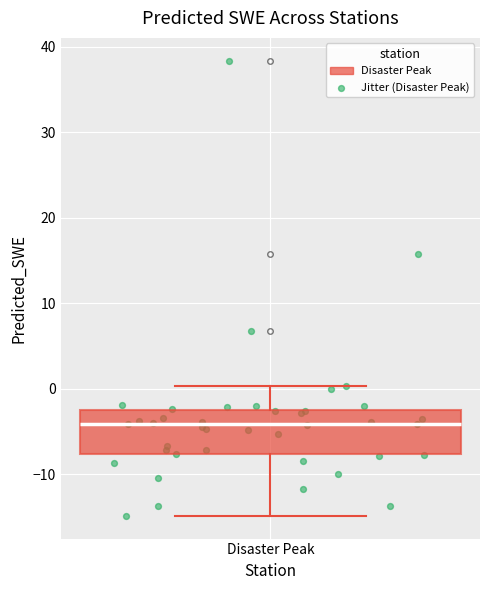

Where does the lower whisker of the box for Disaster Peak end on the y-axis? The values are not printed on the chart, so give them approximately, as read against the axis.

-15